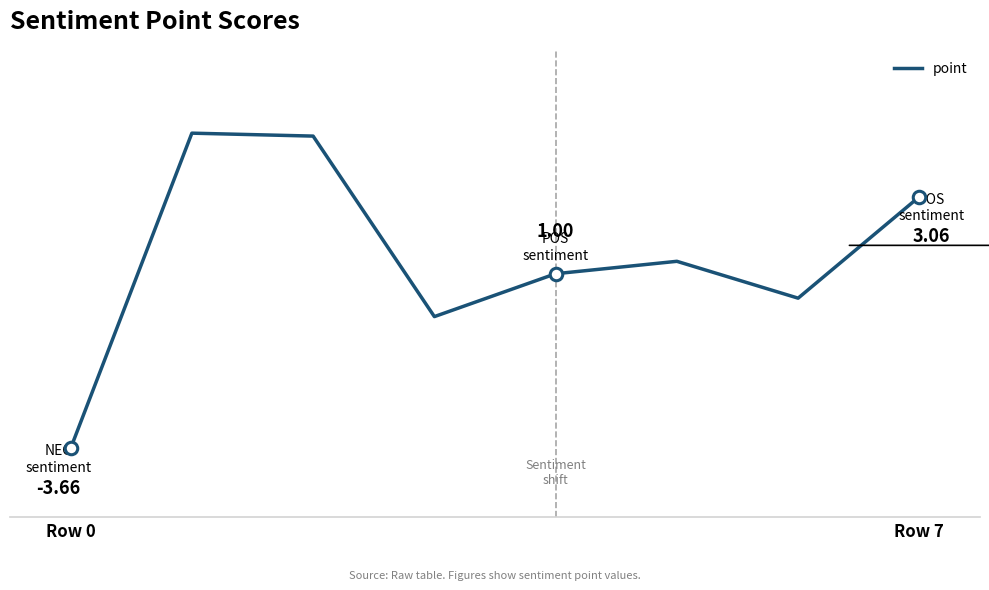

Does the chart display data point markers on the line(s)?

No